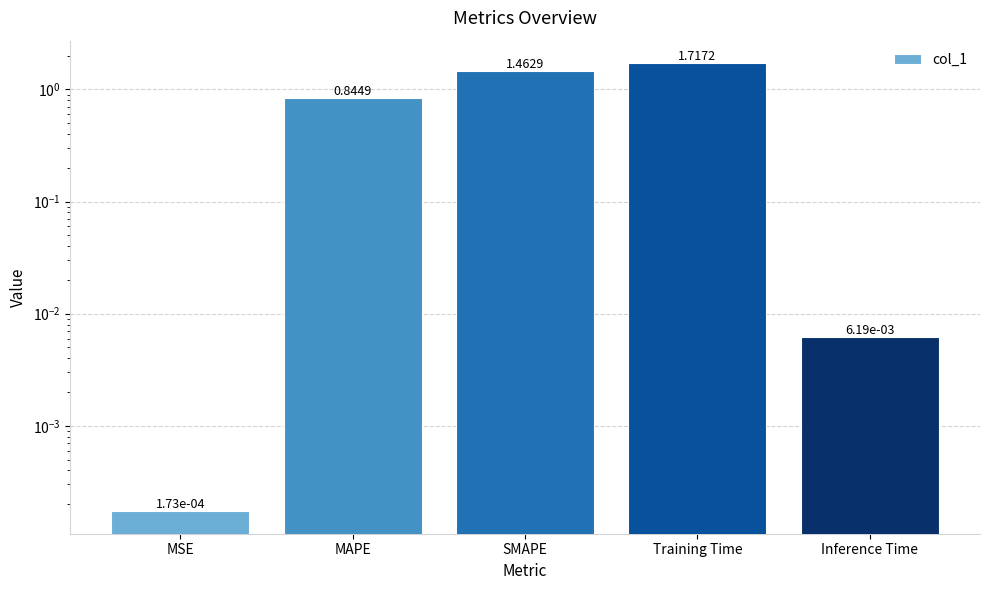

Is it true that the value at SMAPE is 1.5?

True